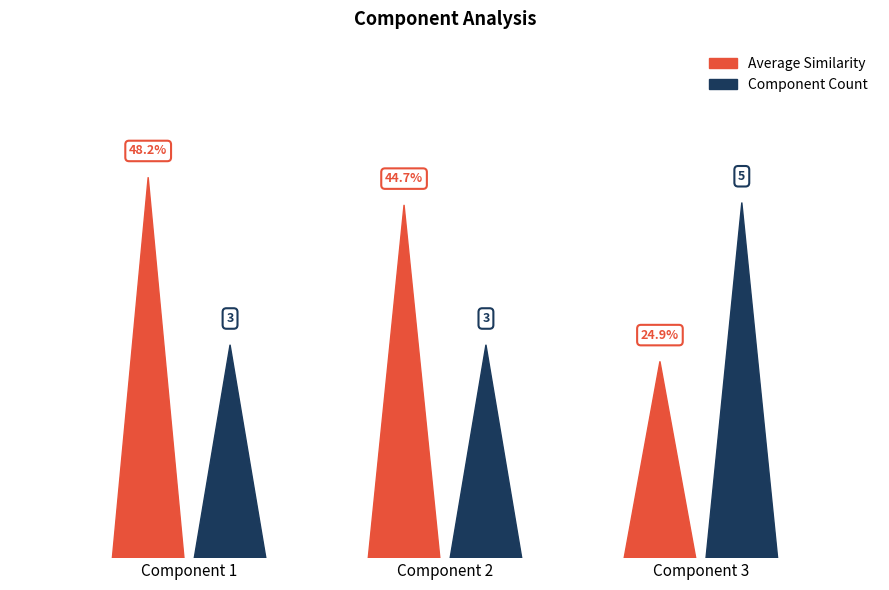

The value of Component Count at Component 2 is 2.0. True or false?

False